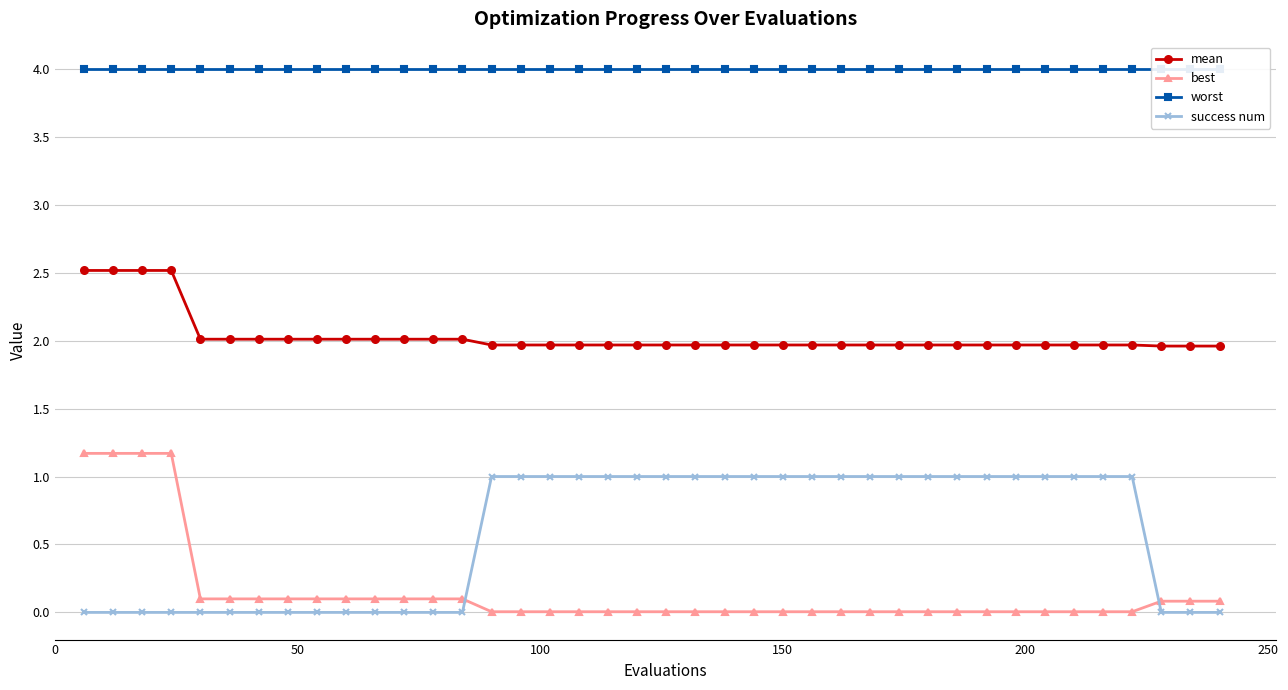

What is the value of the mean point at the 38th from the left?

2.0